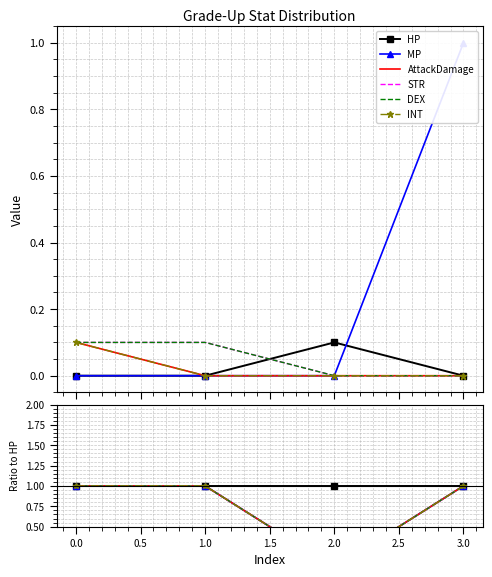

What position from the right is 1.0?

3